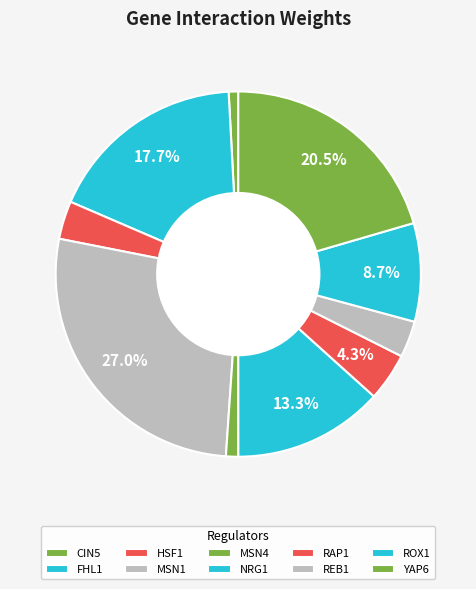

Which has a higher value, HSF1 or CIN5?

HSF1